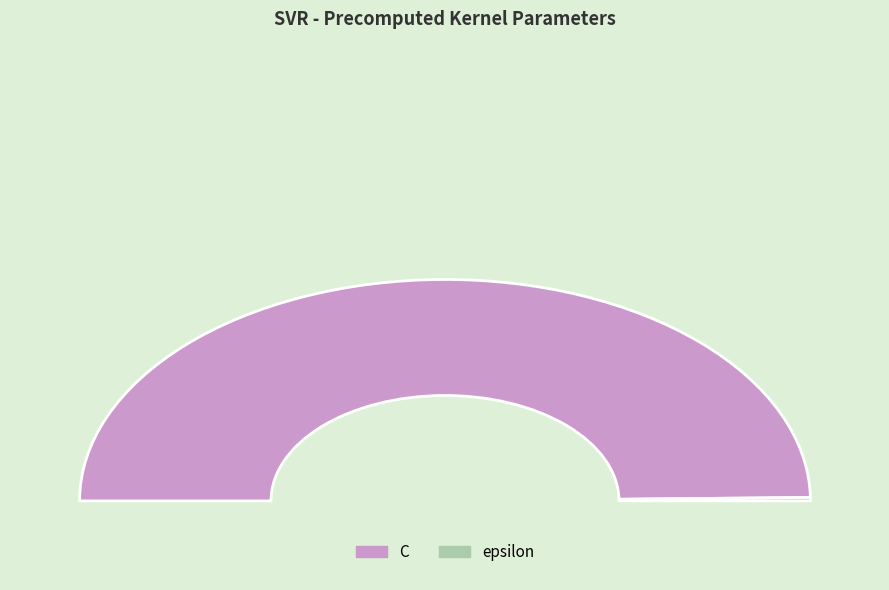

True or false: epsilon accounts for 13% of the total.

False